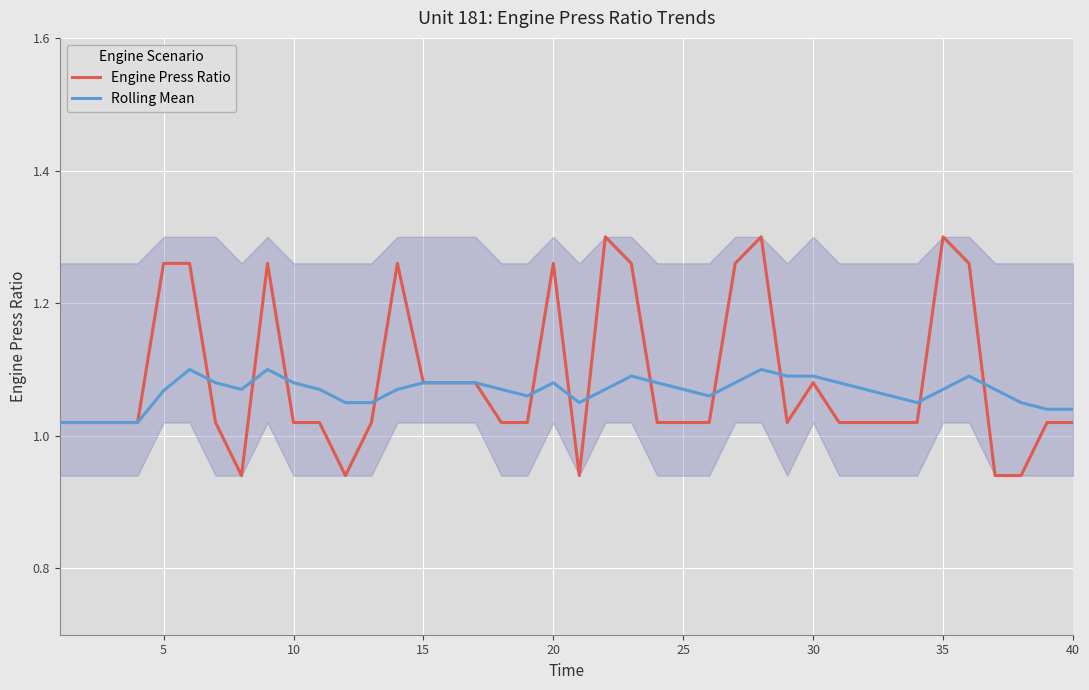

Rank the series by their average value, from lowest to highest.

Rolling Mean, Engine Press Ratio